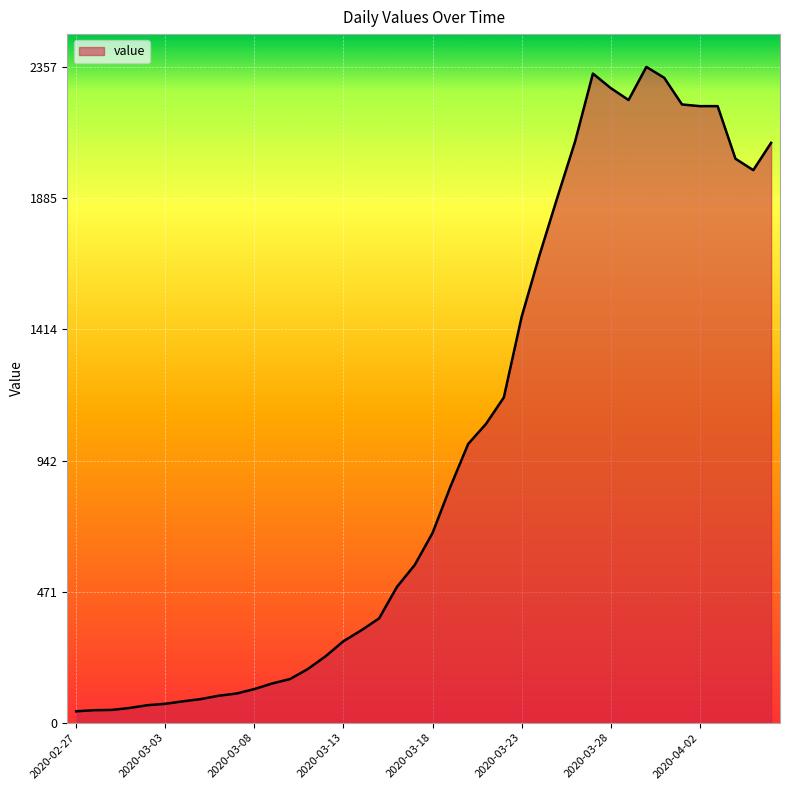

What is the difference between the maximum and minimum values?

2316